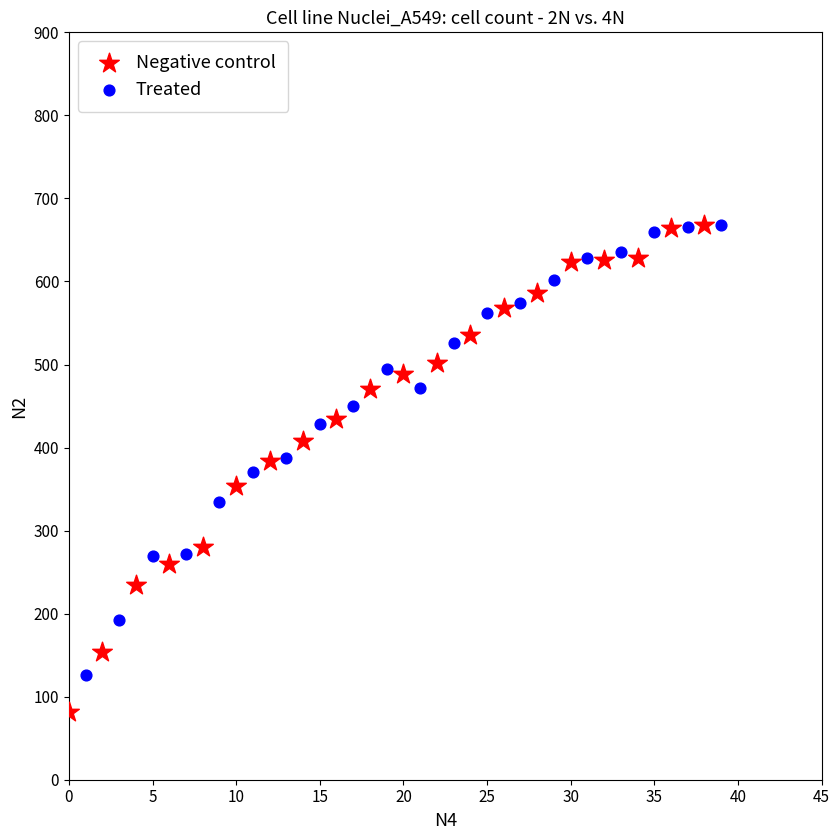

Which series has the largest Y range (max minus min)?

Negative control